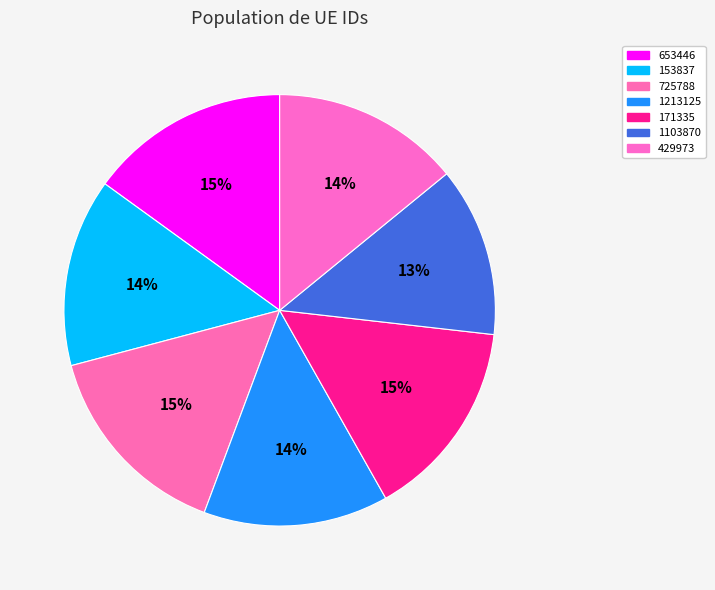

Count the number of slices in the pie.

7